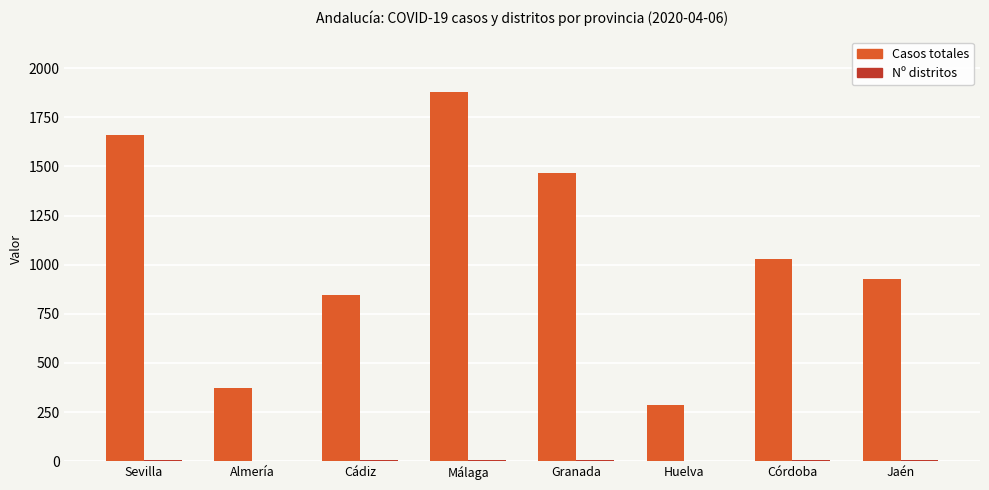

True or false: Casos totales has a value of 845 at Cádiz.

True